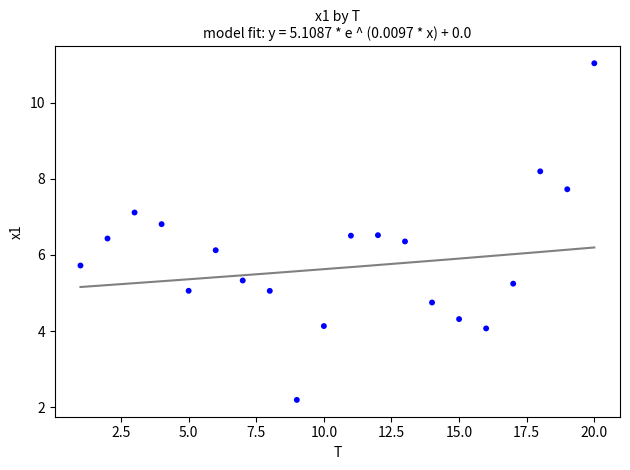

What Y value in the scatter plot is closest to 6?

6.1